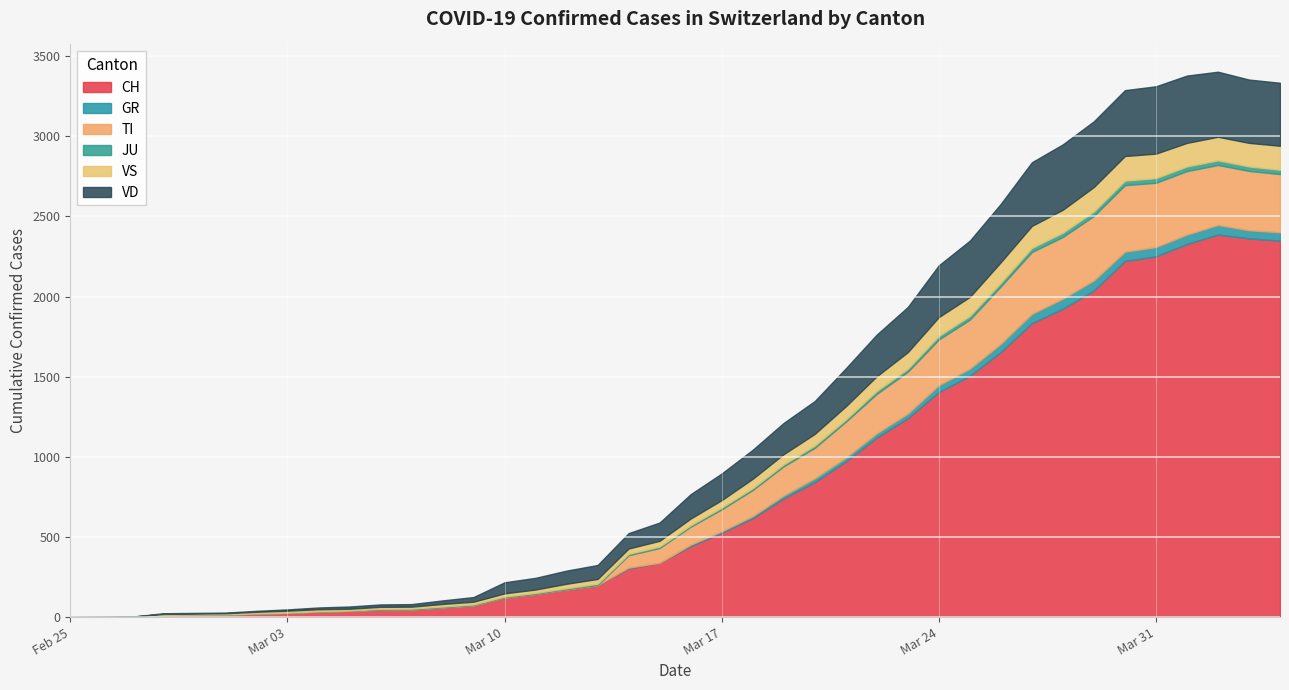

What is the spread (max minus min) of values at 2020-03-23?

1223